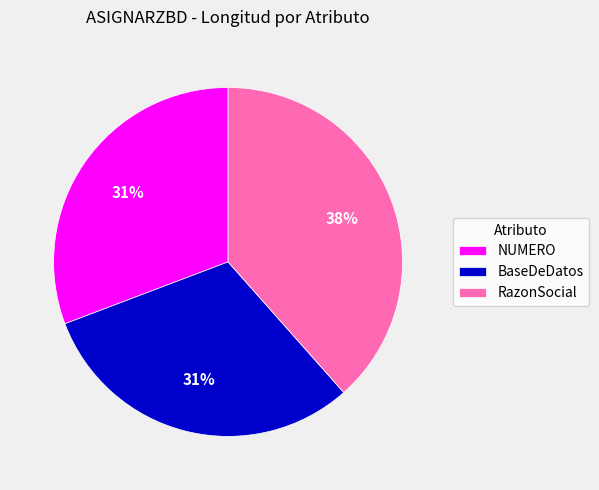

Is the sum of NUMERO and BaseDeDatos greater than half?

Yes